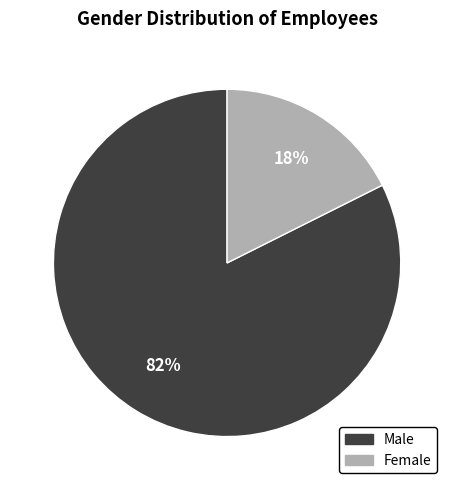

How many slices are in this pie chart?

2